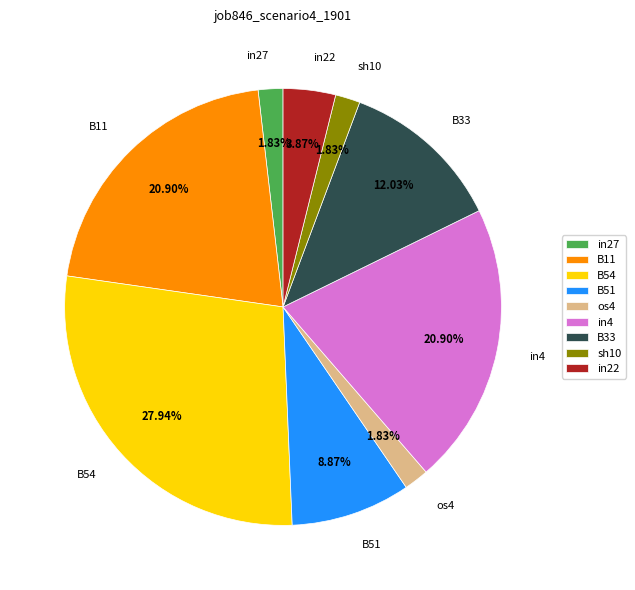

Is the sum of os4 and in27 greater than half?

No